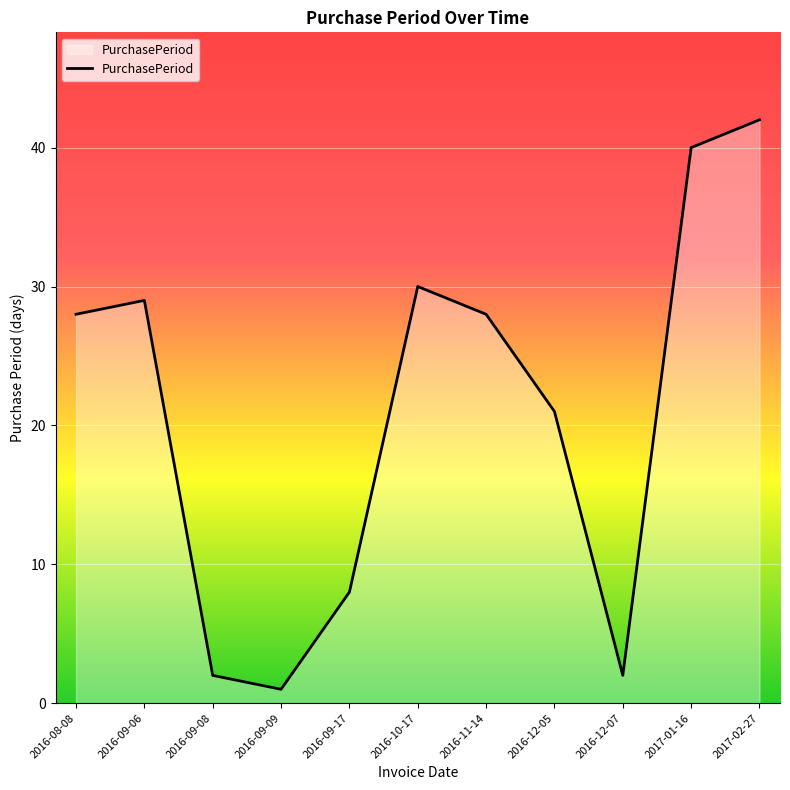

What is the difference between the second highest and minimum values?

39